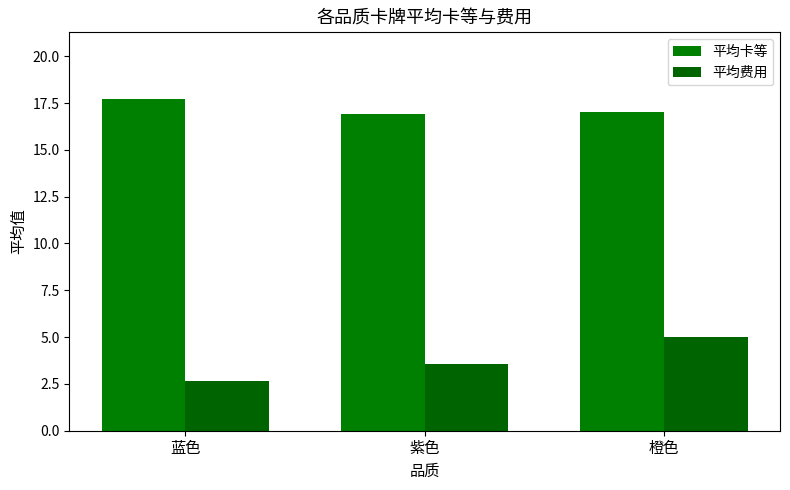

List the labels in order of 平均费用 value, smallest first.

蓝色, 紫色, 橙色